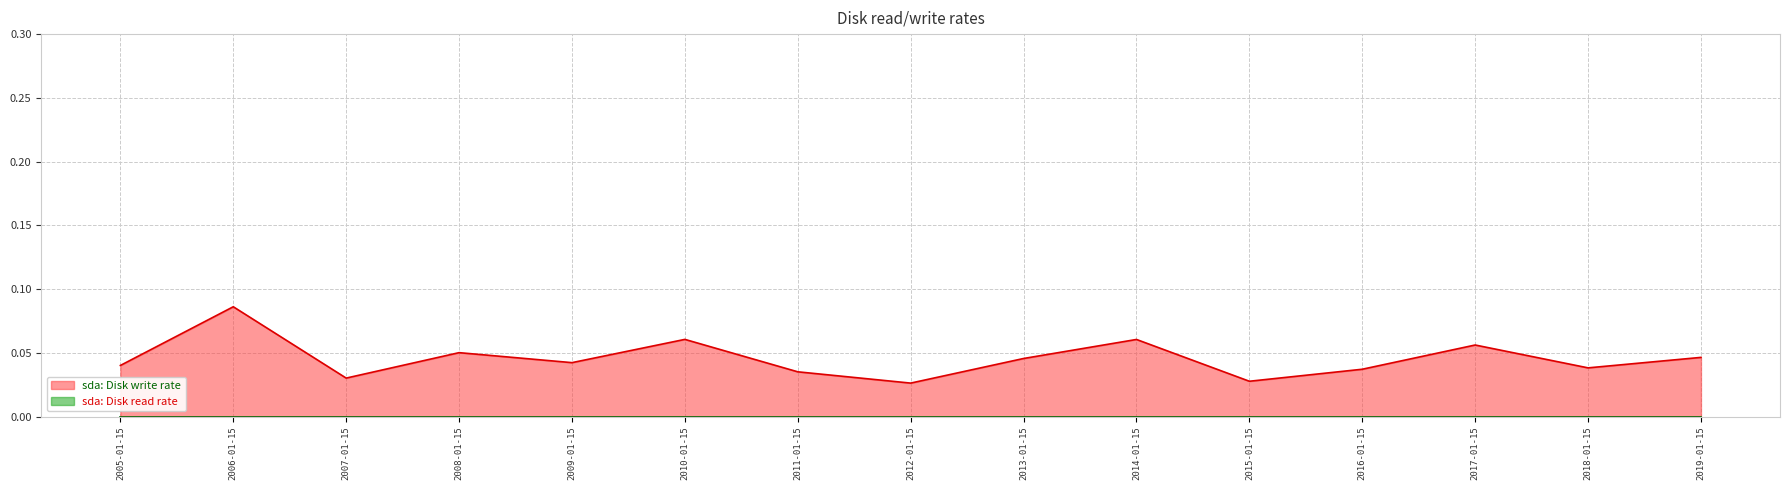

How many series are shown in this chart?

2